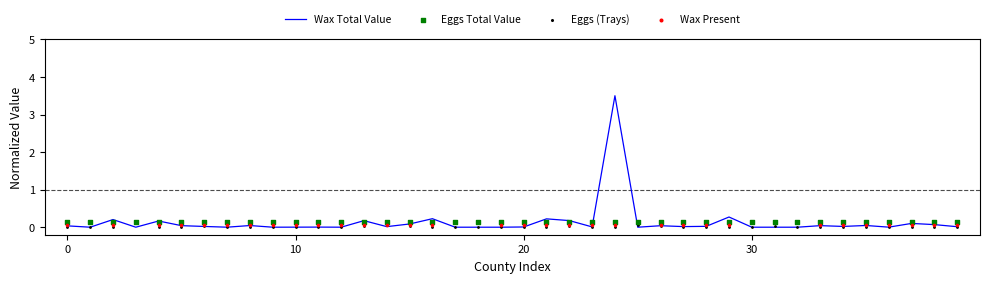

Is the value of Eggs Total Value (M Kshs) at Nakuru greater than the value of Wax (kg) at Machakos?

No